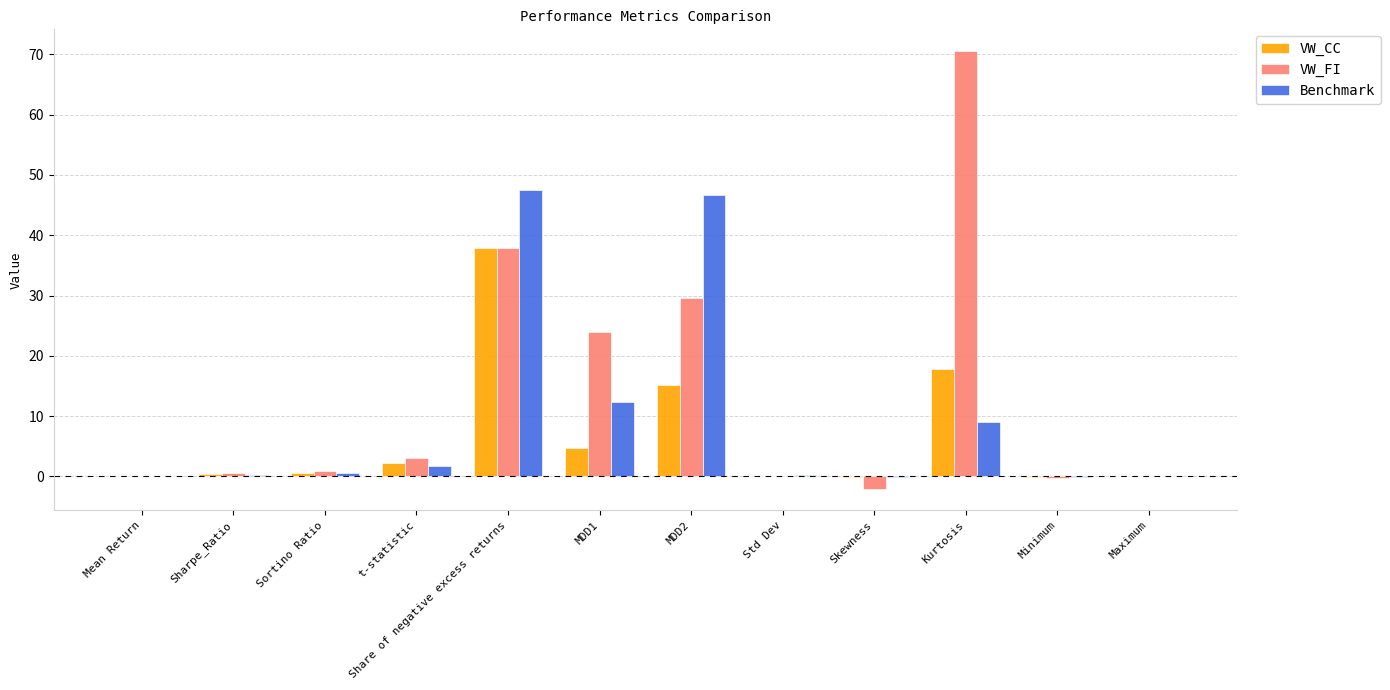

At which label does VW_FI reach its peak?

Kurtosis